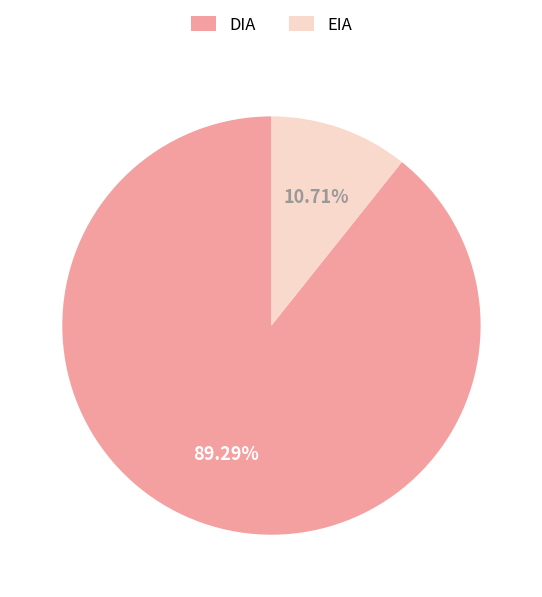

To the nearest percent, what is the difference between the EIA and DIA slice percentages?

79%